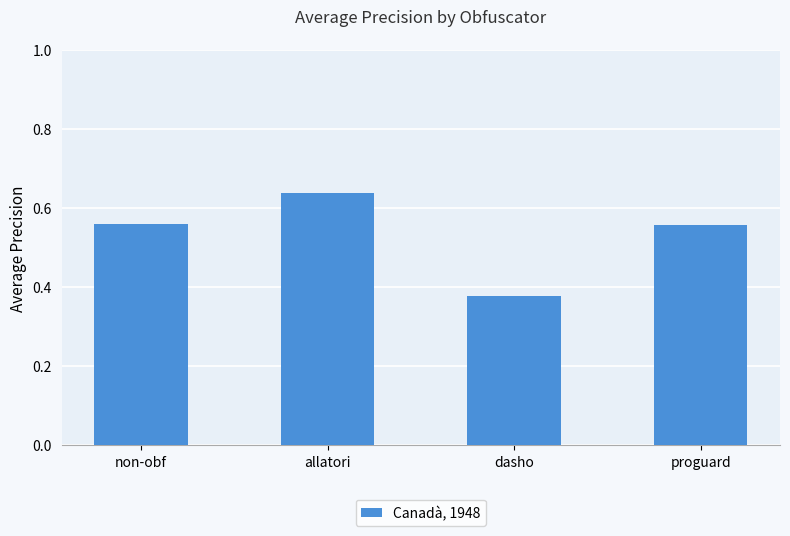

What position from the right is allatori?

3